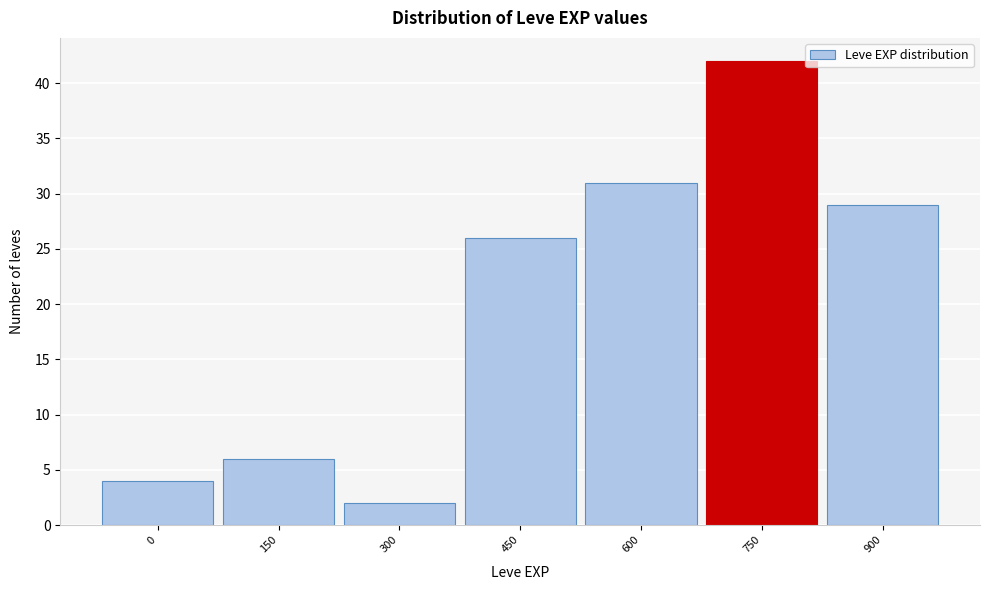

Reading left to right, list all the values displayed in this chart.

0=4	150=6	300=2	450=26	600=31	750=42	900=29